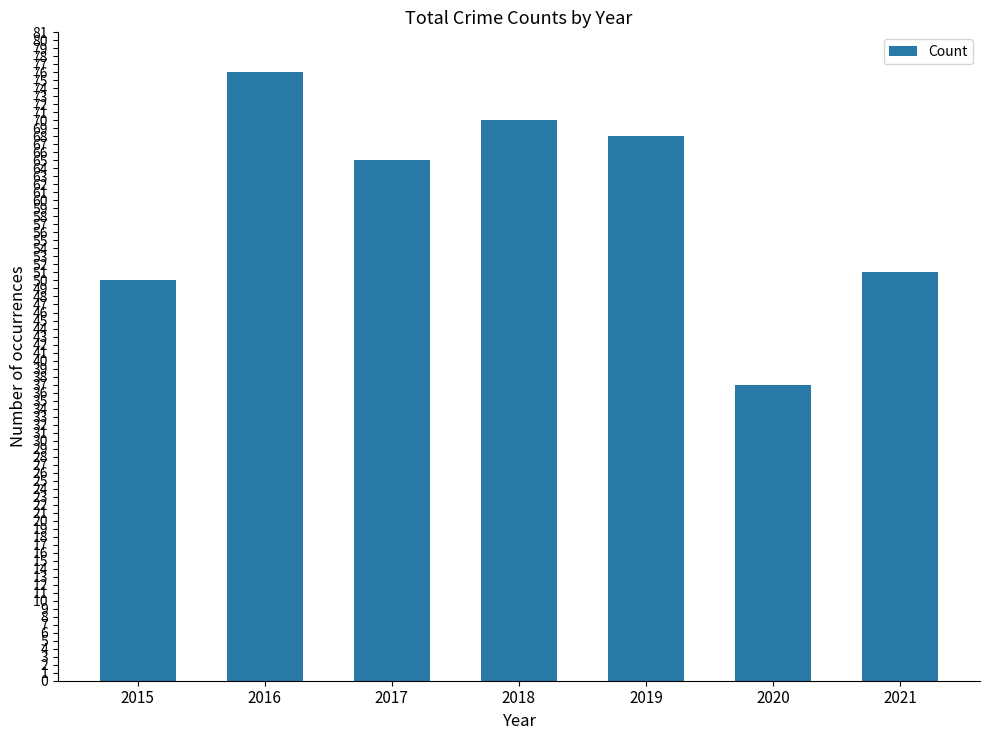

Reading left to right, transcribe all the data shown in this chart.

50	76	65	70	68	37	51